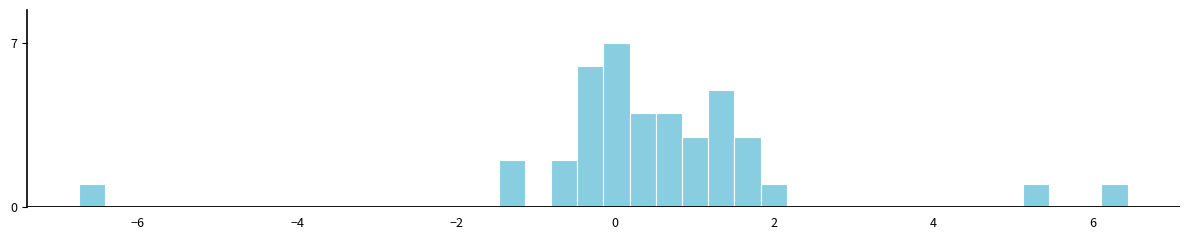

Read against the x-axis, roughly where is the centre of the tallest bar?

0.0